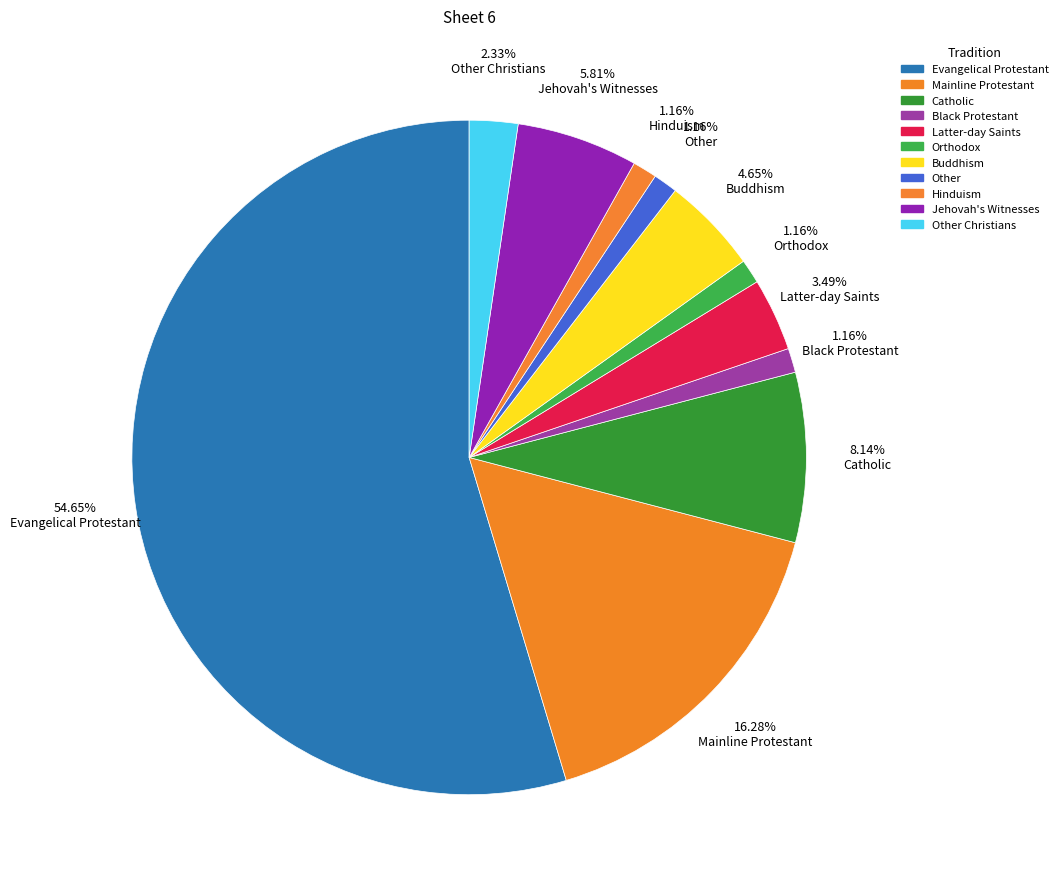

Rank the categories by value from highest to lowest.

Evangelical Protestant, Mainline Protestant, Catholic, Jehovah's Witnesses, Buddhism, Latter-day Saints, Other Christians, Black Protestant, Orthodox, Other, Hinduism